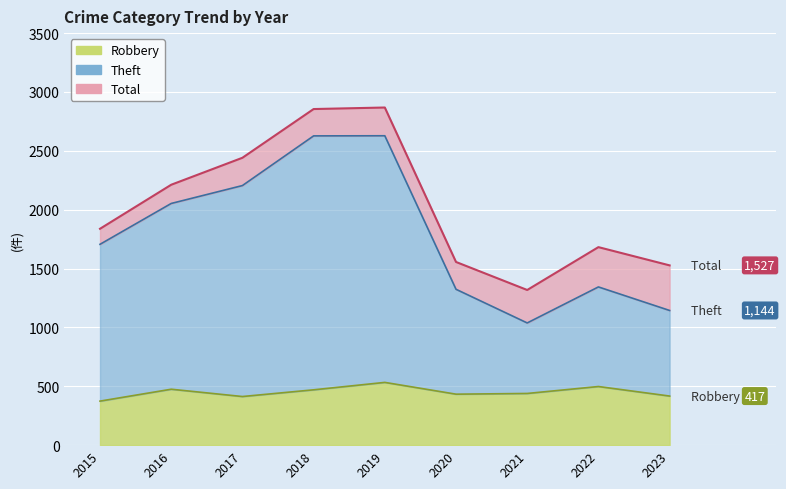

True or false: Robbery and Total intersect in this chart.

False